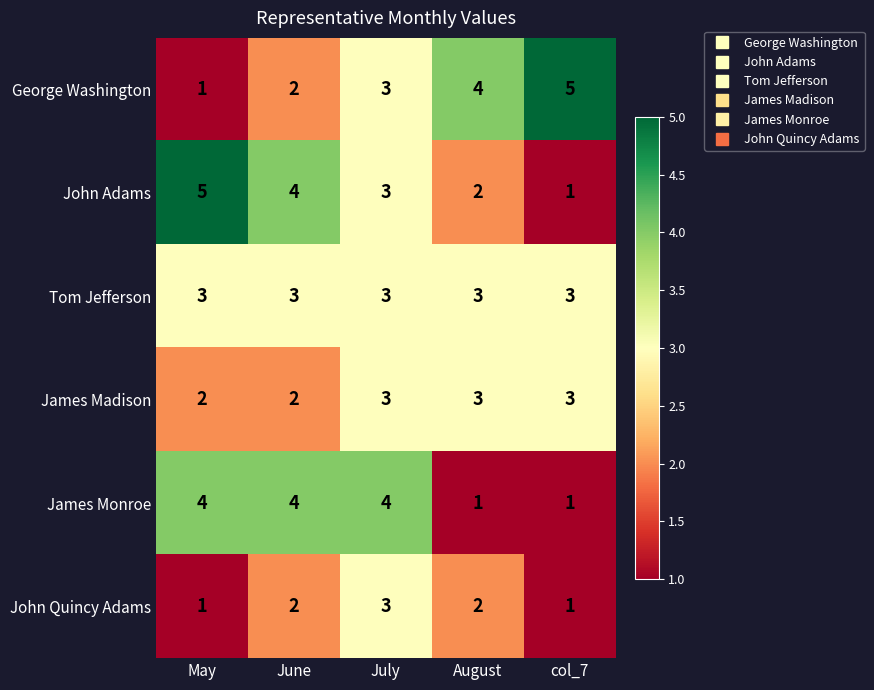

True or false: George Washington has a value of 5 at col_7.

True